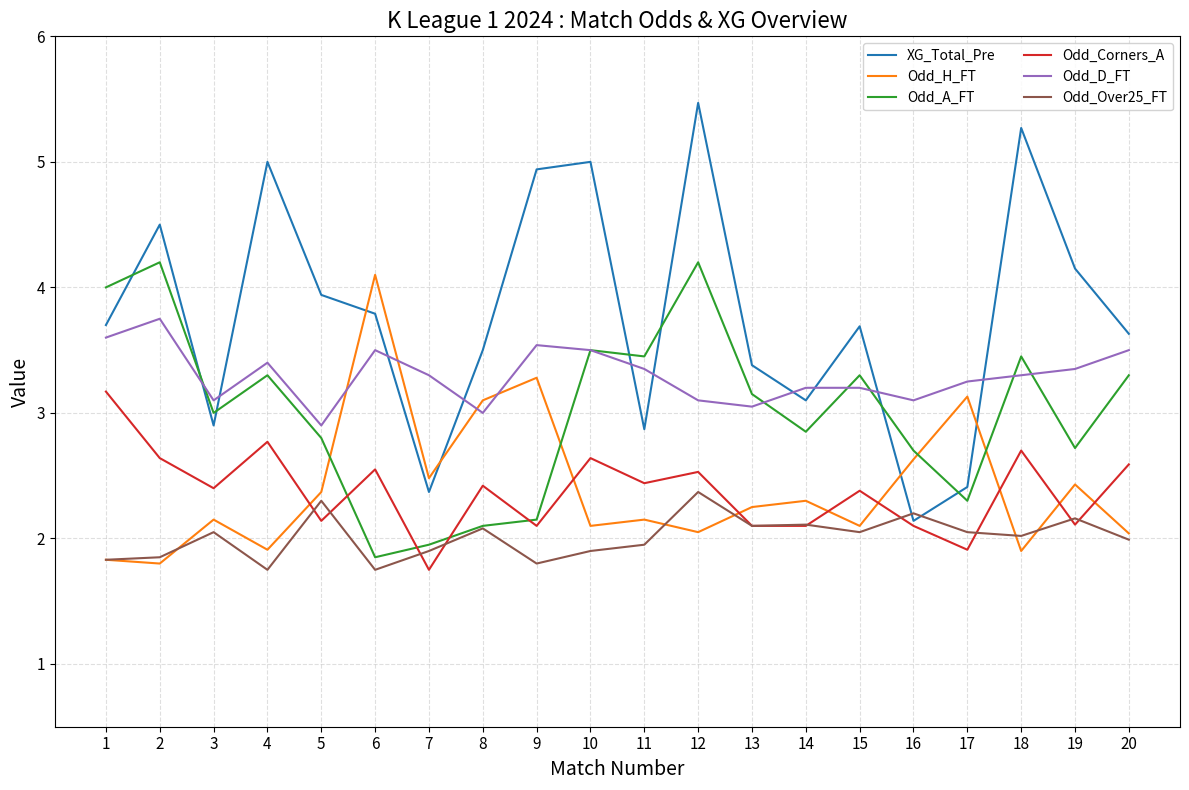

True or false: Odd_D_FT and Odd_Corners_A cross at least once.

False